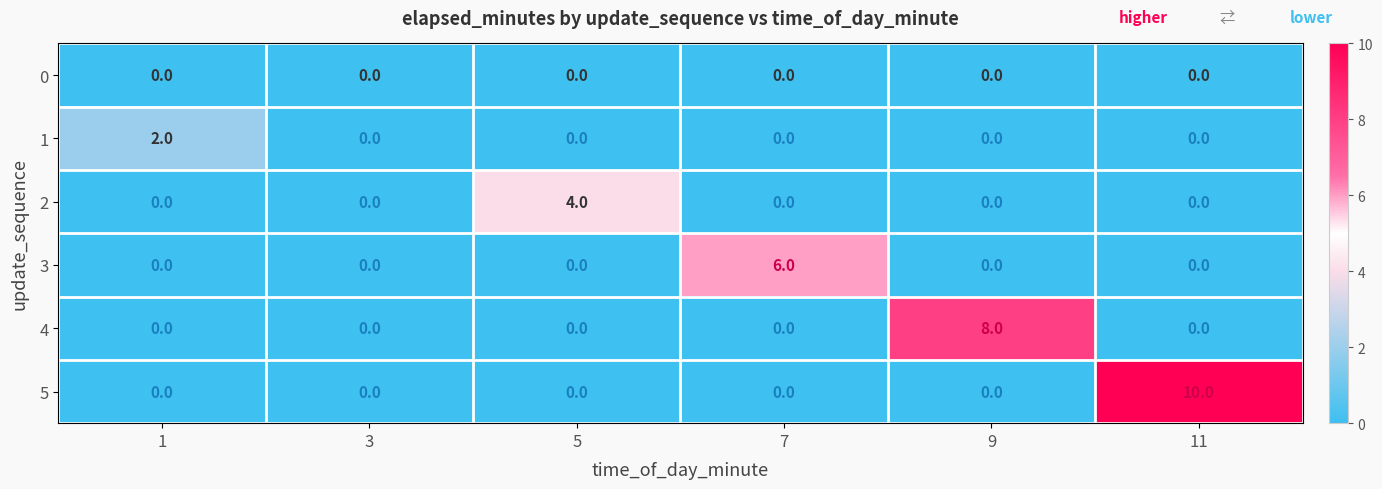

What is the greatest value displayed?

10